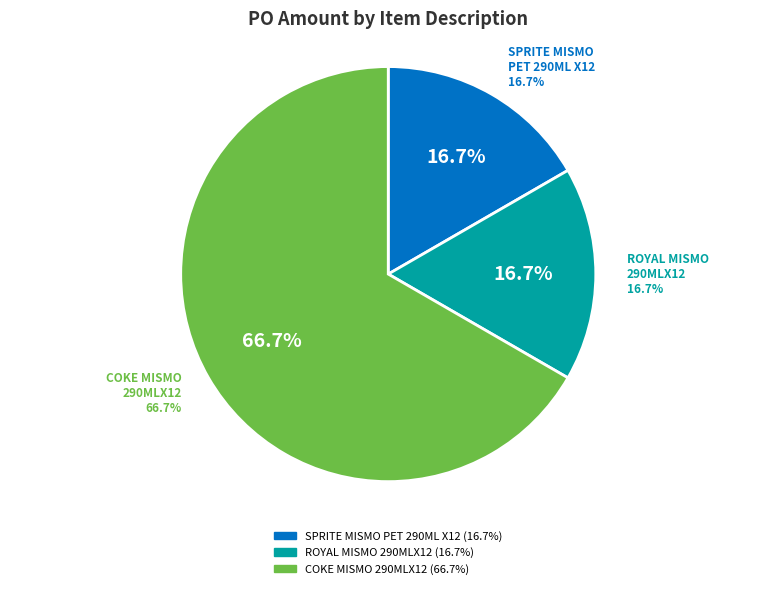

Approximately how many times larger is the value at COKE MISMO 290MLX12 compared to ROYAL MISMO 290MLX12?

4.0